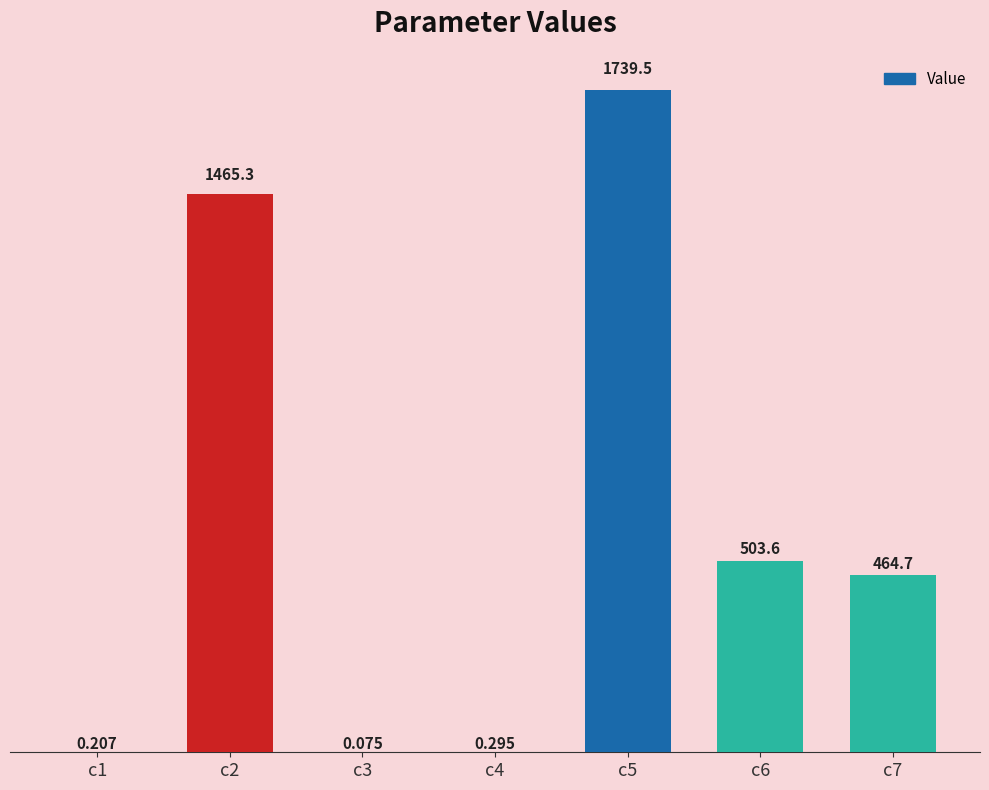

Count the number of values greater than 464.

4